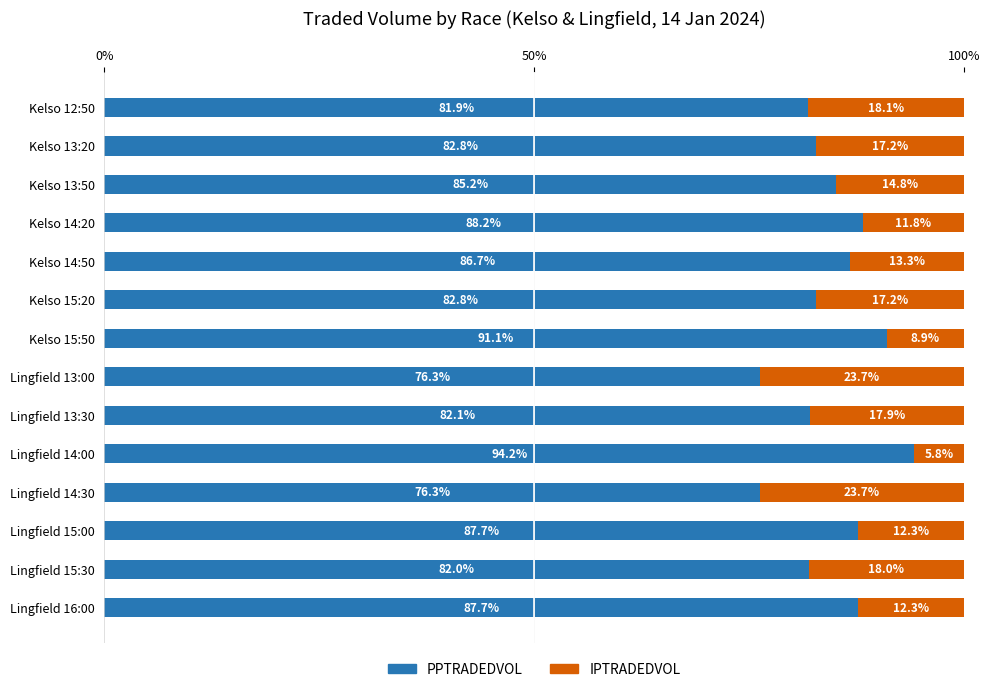

What is the sum of all PPTRADEDVOL values?

1185.0